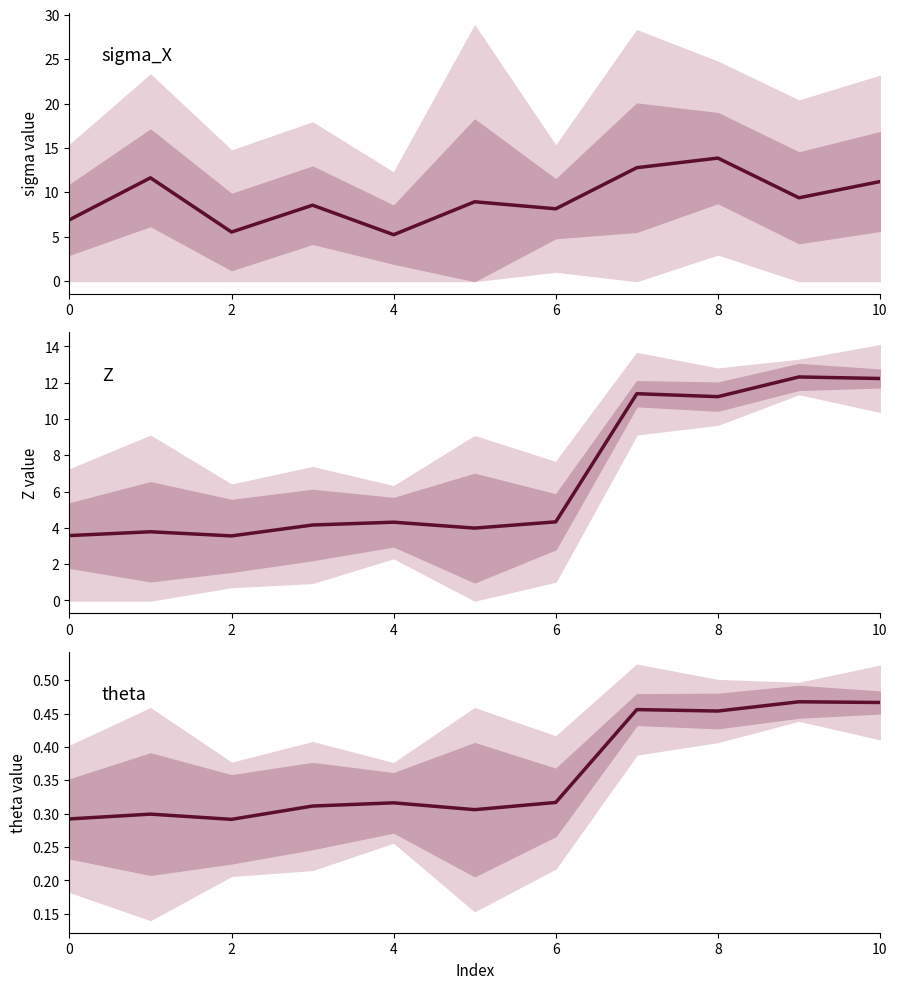

The sigma_X series shows 13.7 at 9. True or false?

False